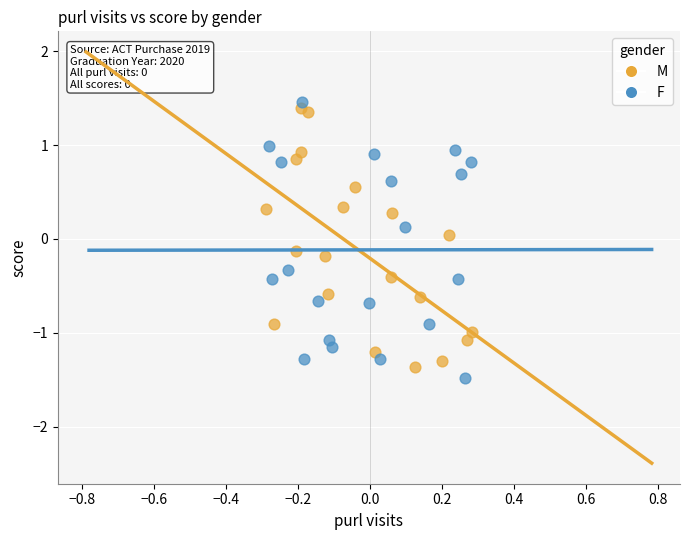

What are all the series names shown in the legend?

M, F